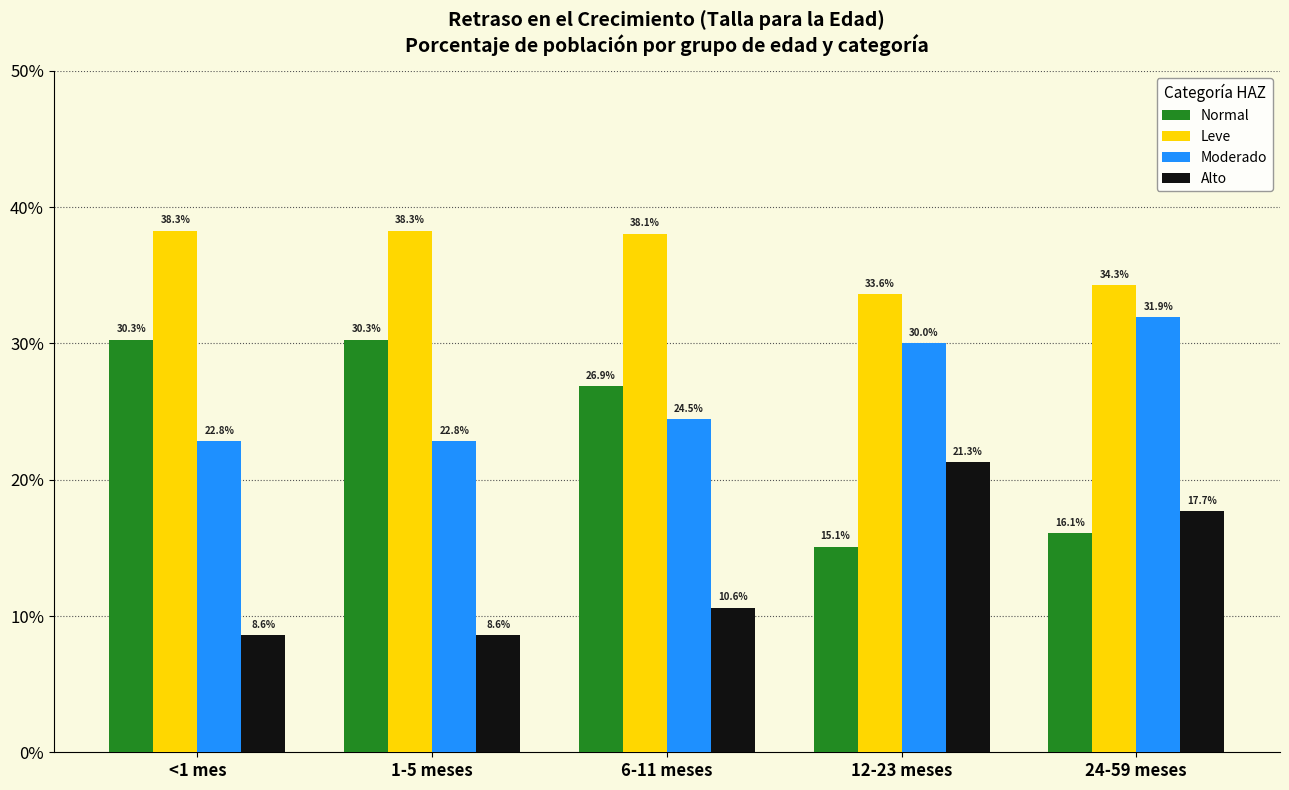

Which series has the largest total across all categories?

Leve